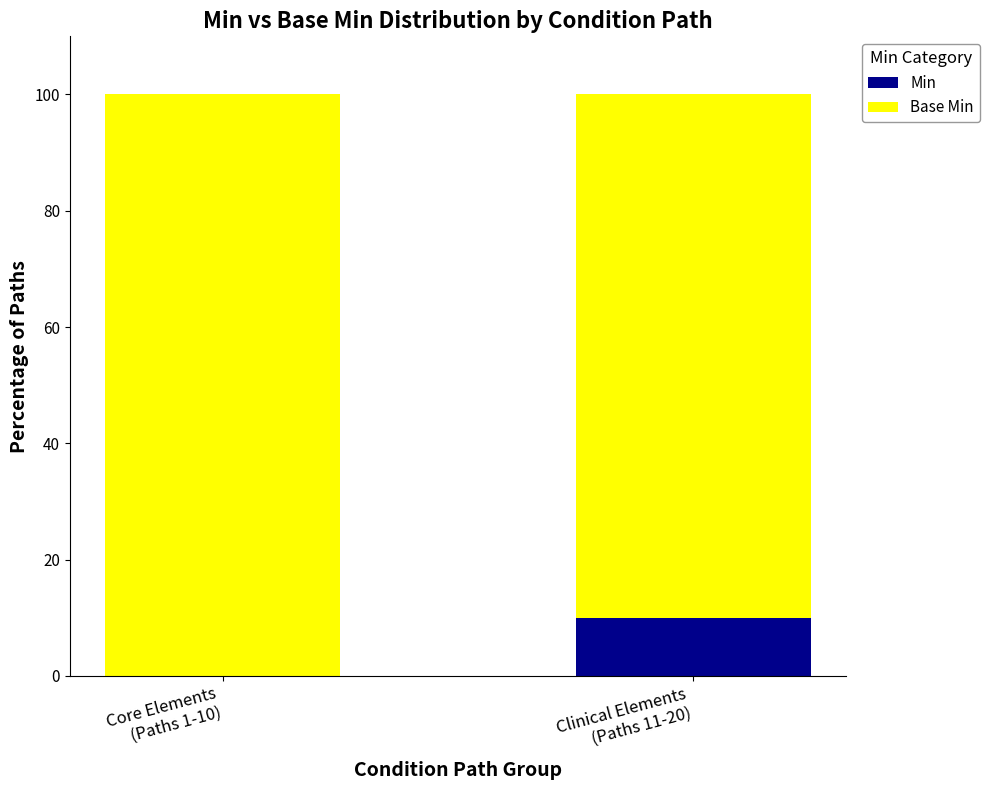

How many categories are shown in the chart?

2